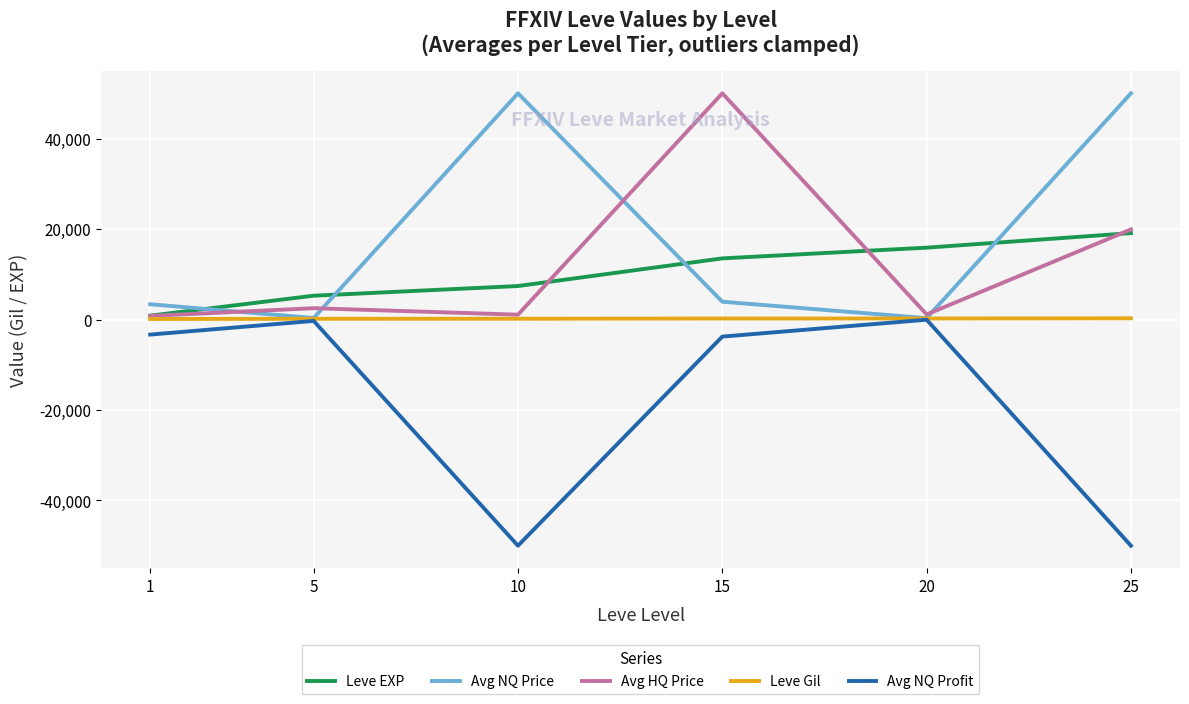

Between which two adjacent categories do Avg NQ Price and Avg HQ Price first intersect?

1 and 5